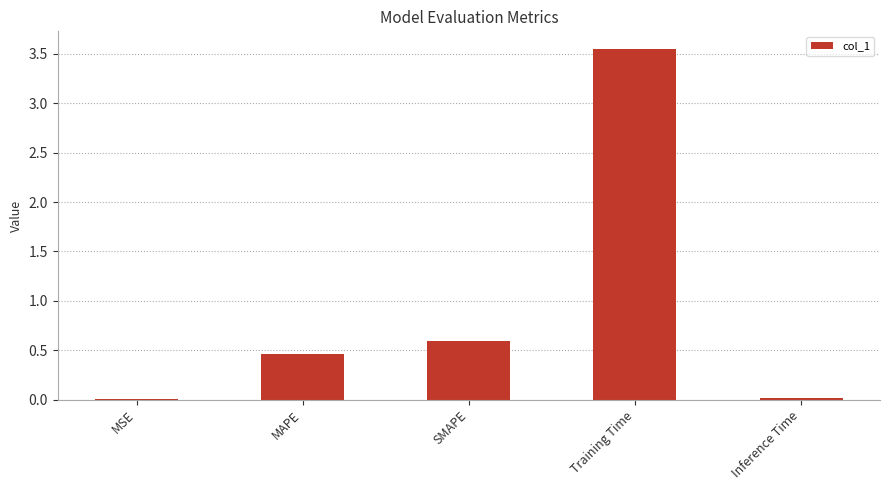

At which label is the value closest to 1?

SMAPE